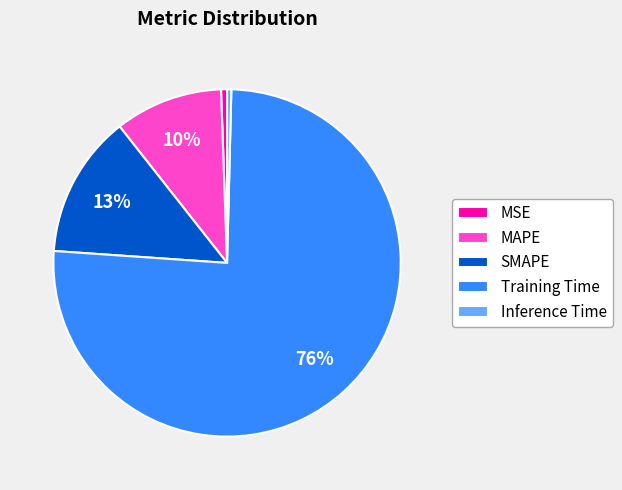

True or false: Inference Time accounts for 0% of the total.

True